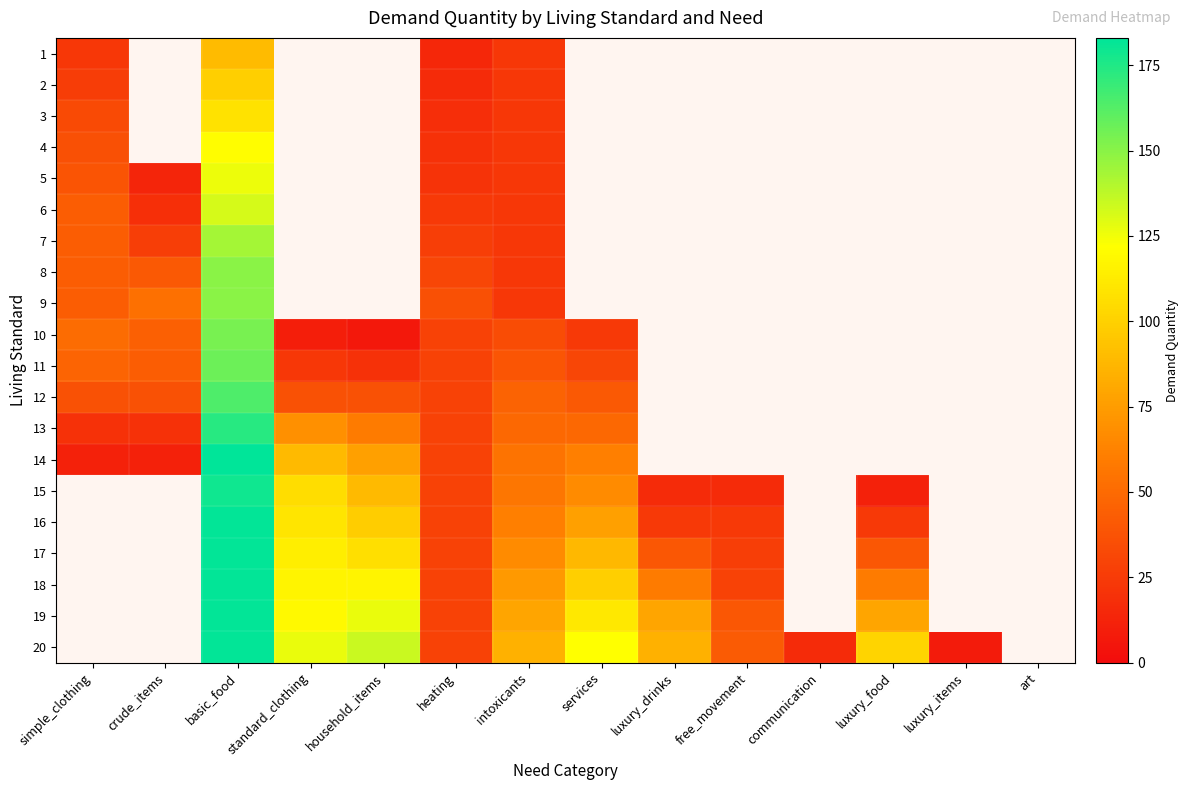

What is the lowest value of the 4 series?

20.0